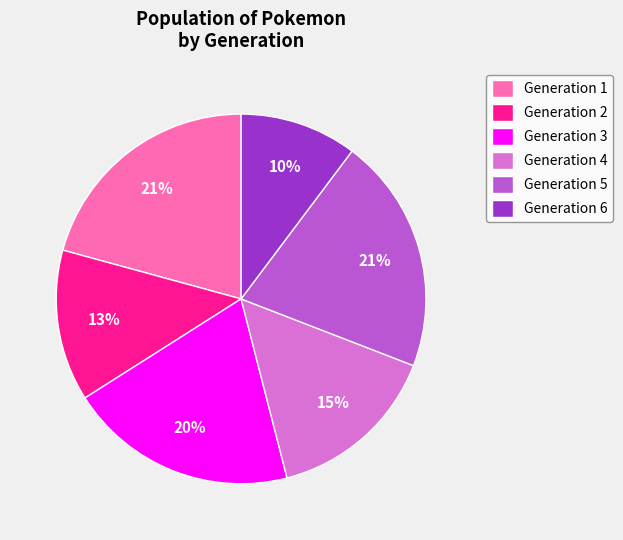

Is the sum of Generation 5 and Generation 4 greater than half?

No